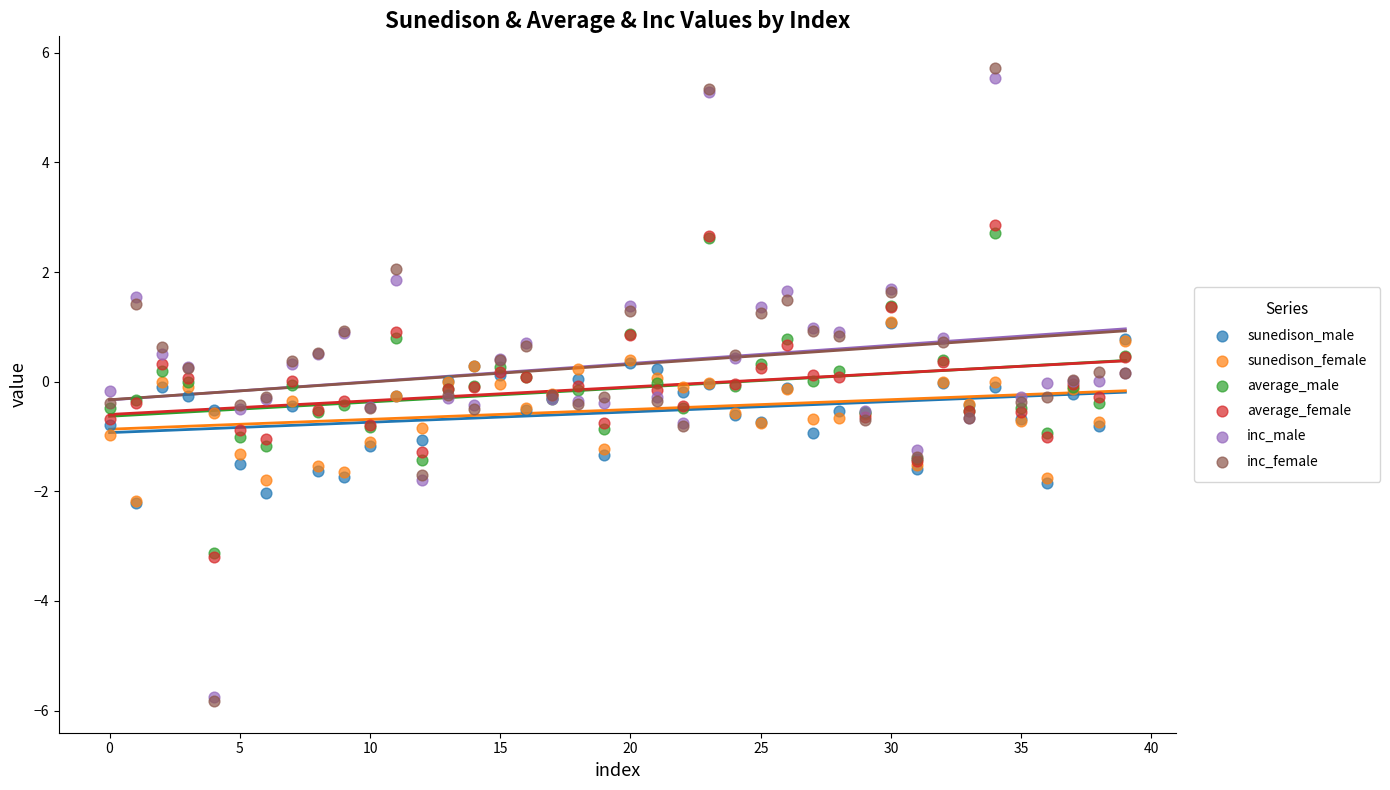

What are all the series names shown in the legend?

sunedison_male, sunedison_female, average_male, average_female, inc_male, inc_female